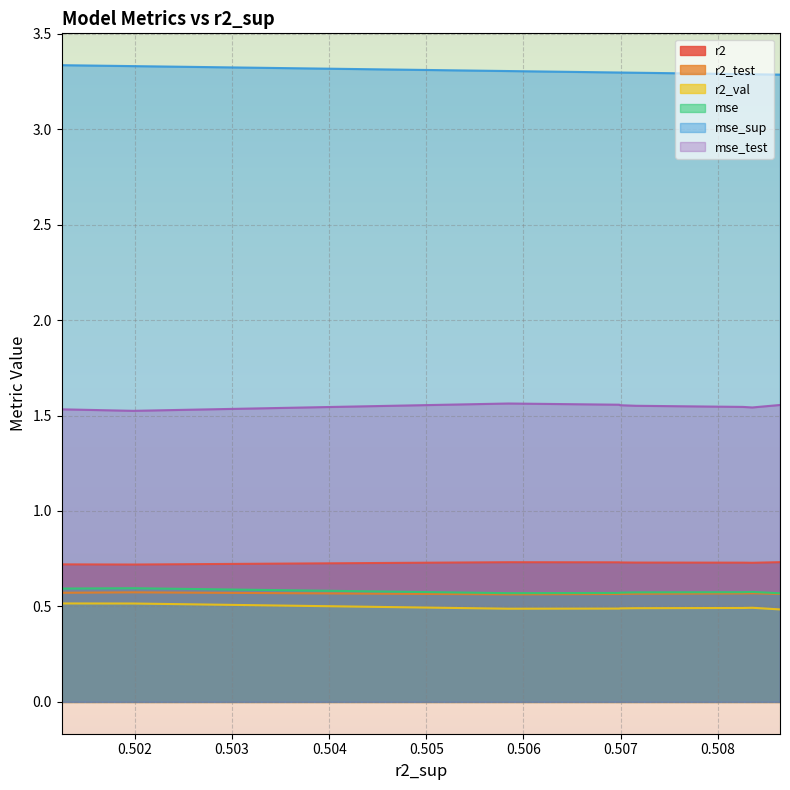

Count the r2_val values in the range 0 to 1.

9